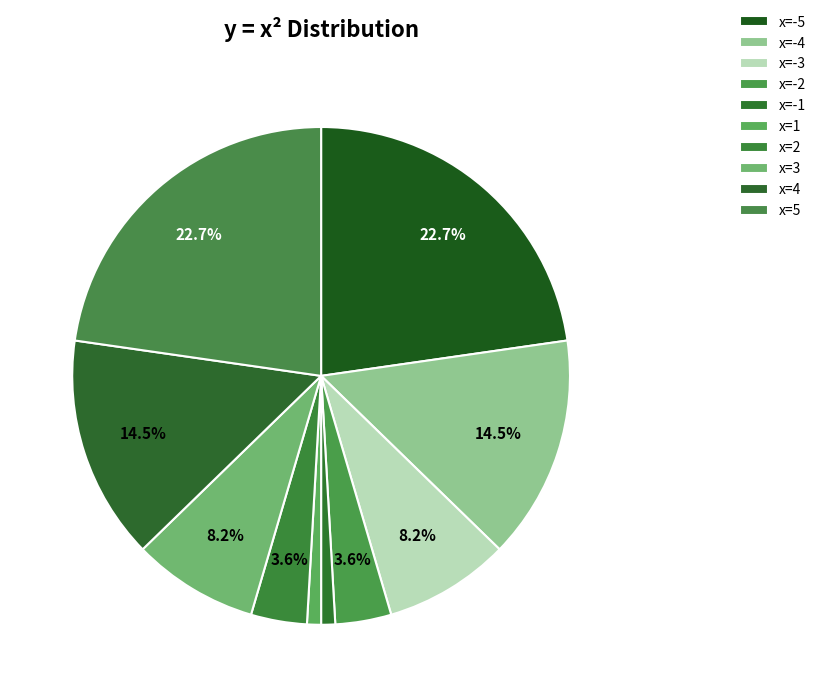

How many slices are in this pie chart?

10